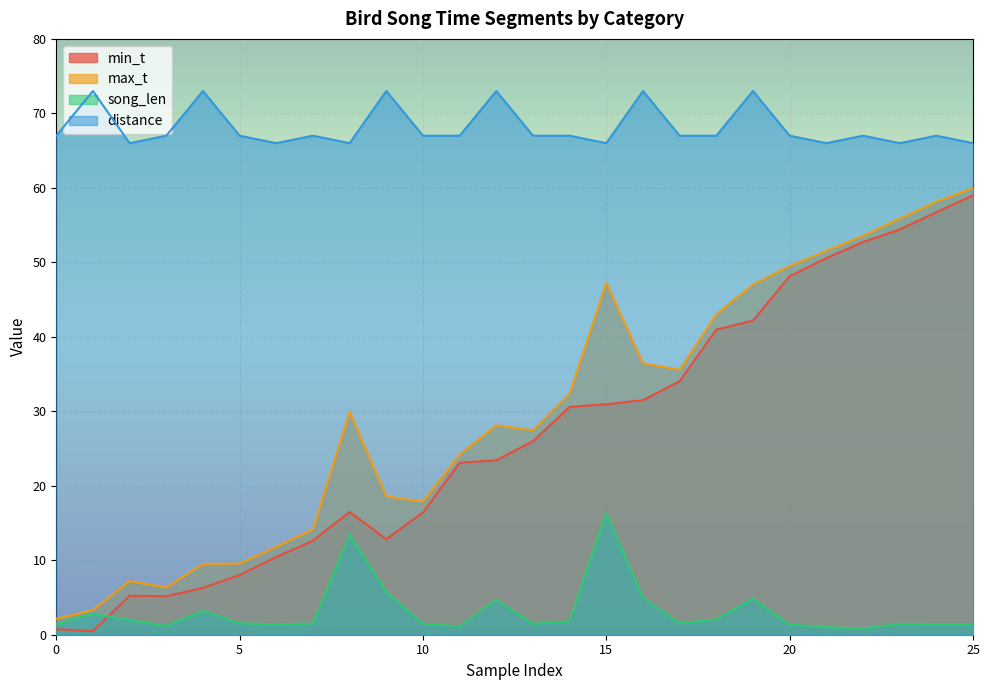

True or false: min_t and max_t intersect in this chart.

False